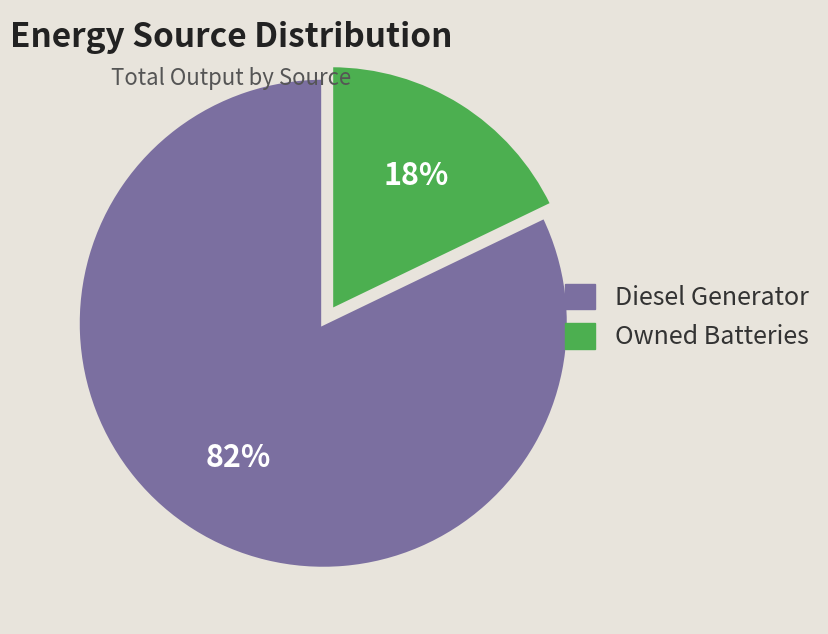

Count the number of slices in the pie.

2